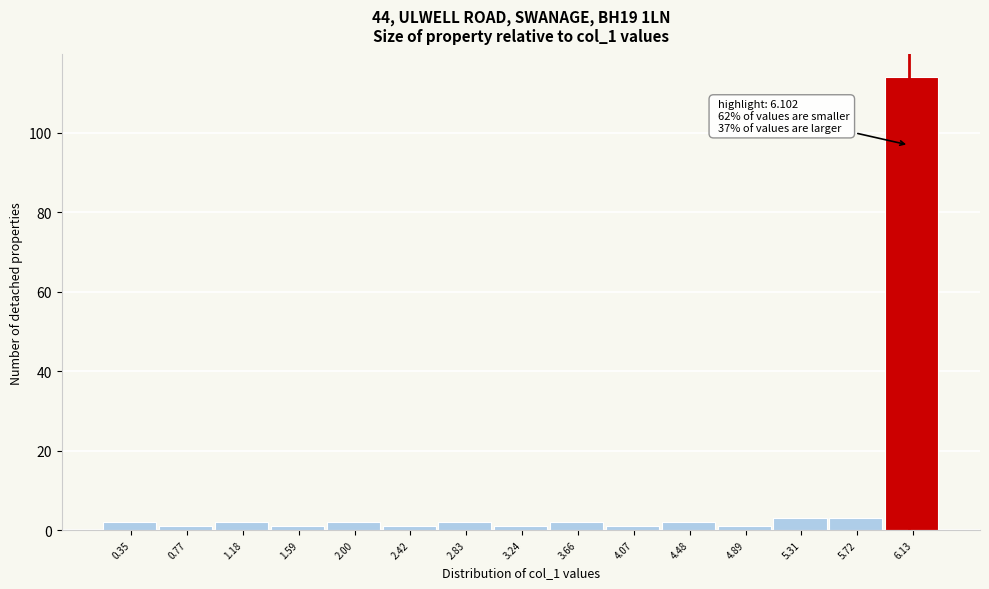

Which range on the x-axis has the tallest bar?

5.95 to 6.35